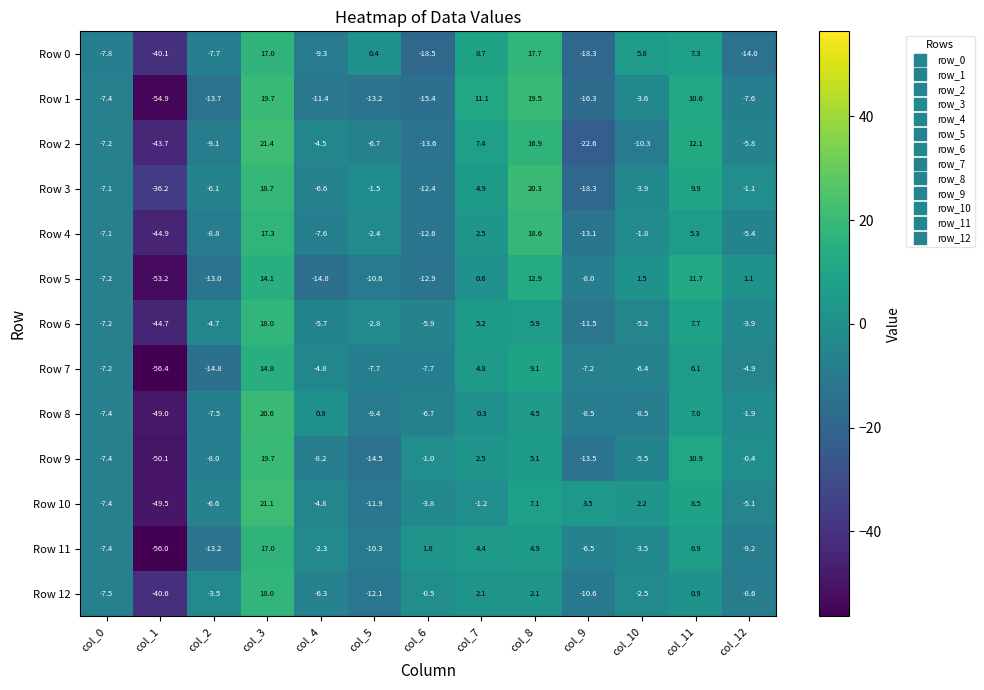

What is the minimum value shown in the chart?

-56.4